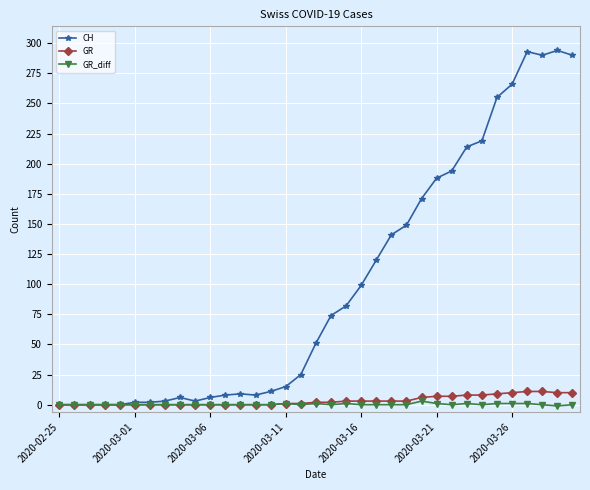

How many lines are shown in the chart?

3